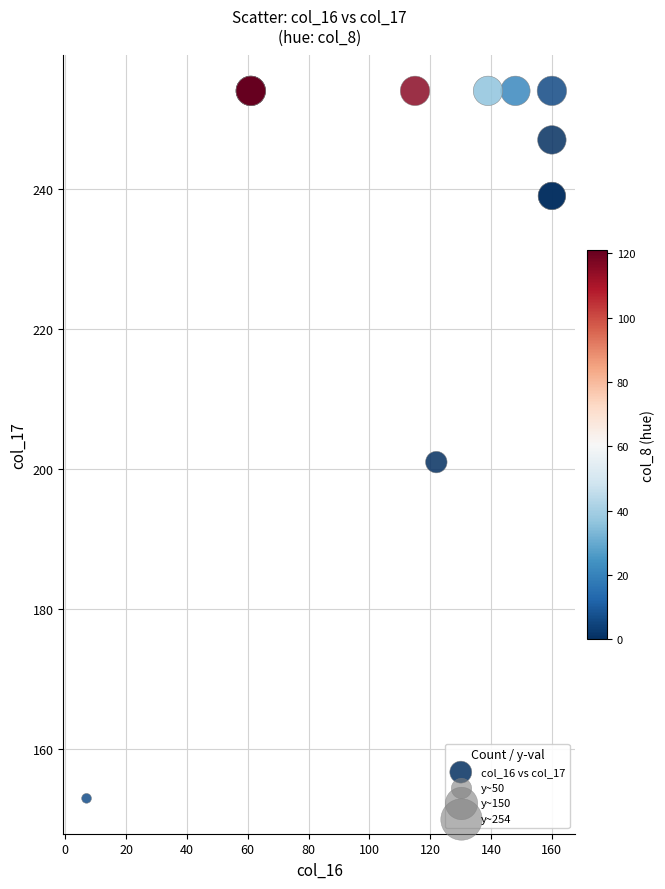

What Y value in the scatter plot is closest to 203?

201